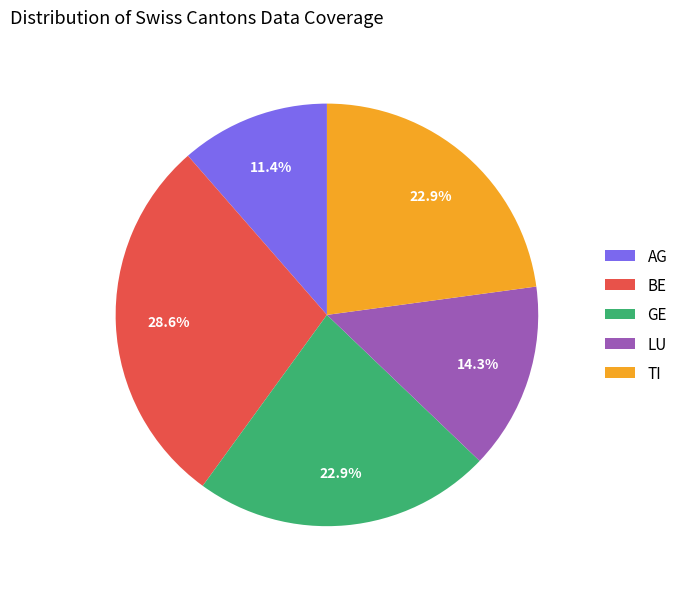

What is the smallest slice in the pie chart?

AG